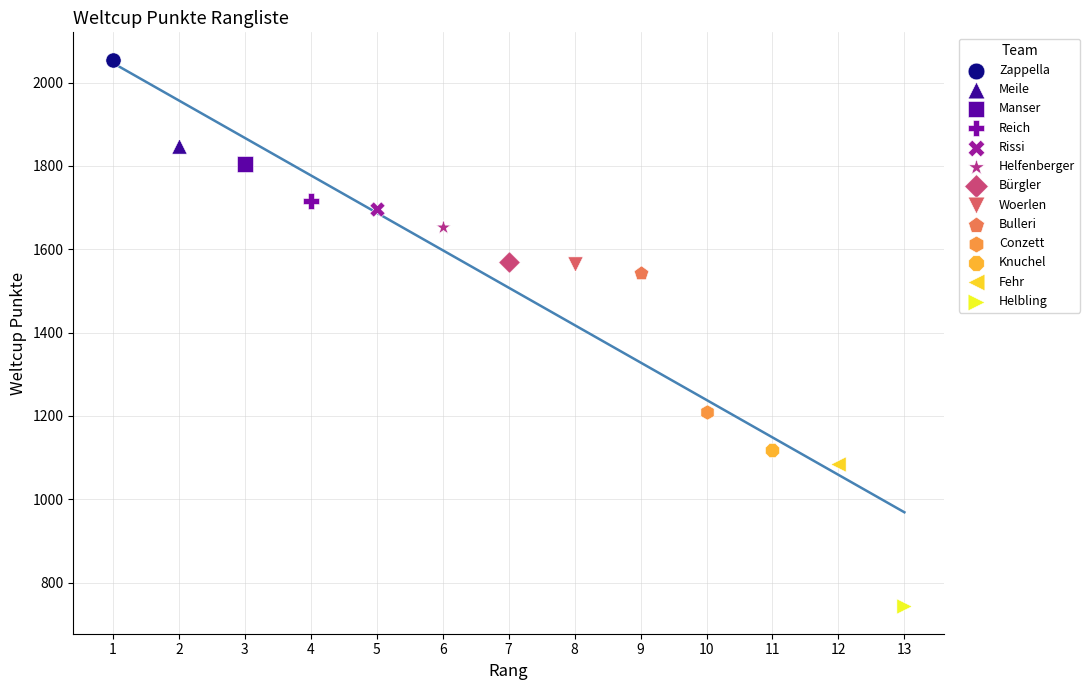

Which series reaches the minimum Y coordinate?

Helbling